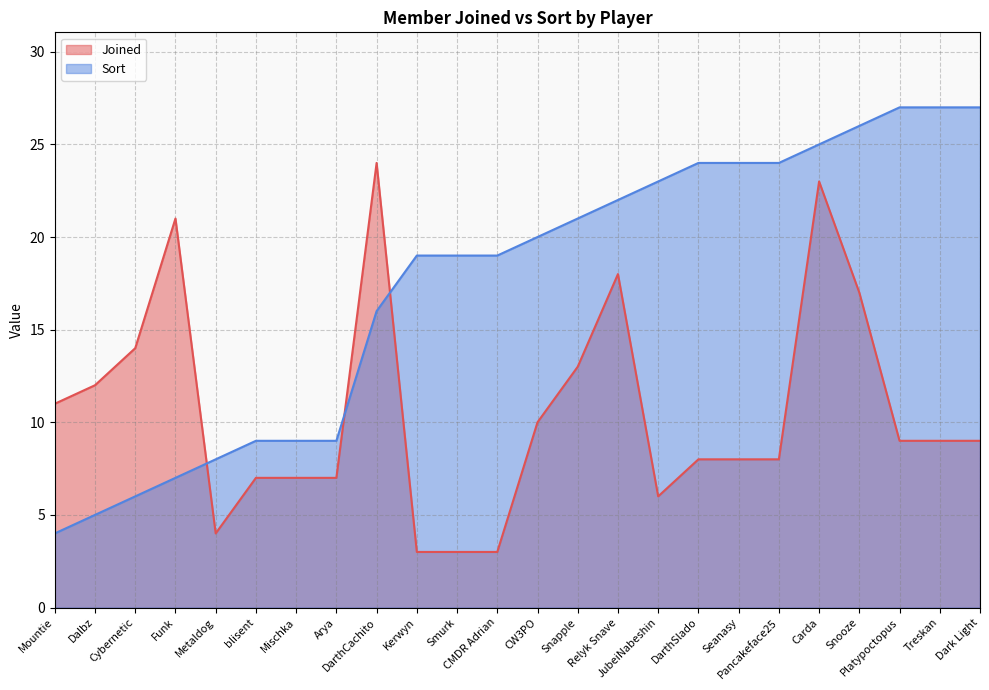

Rank the series by their maximum value, from highest to lowest.

Sort, Joined